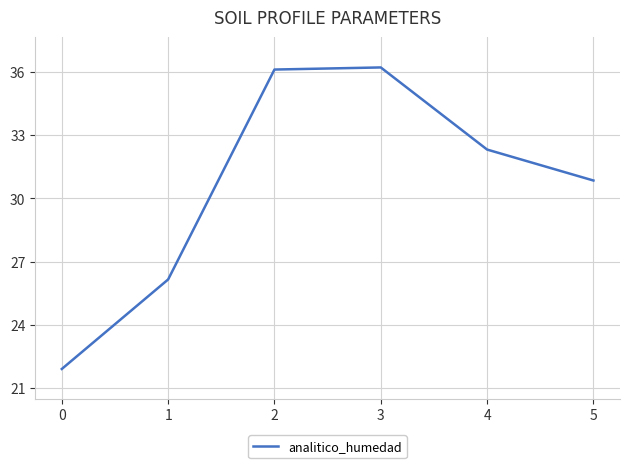

What is the average value?

30.6